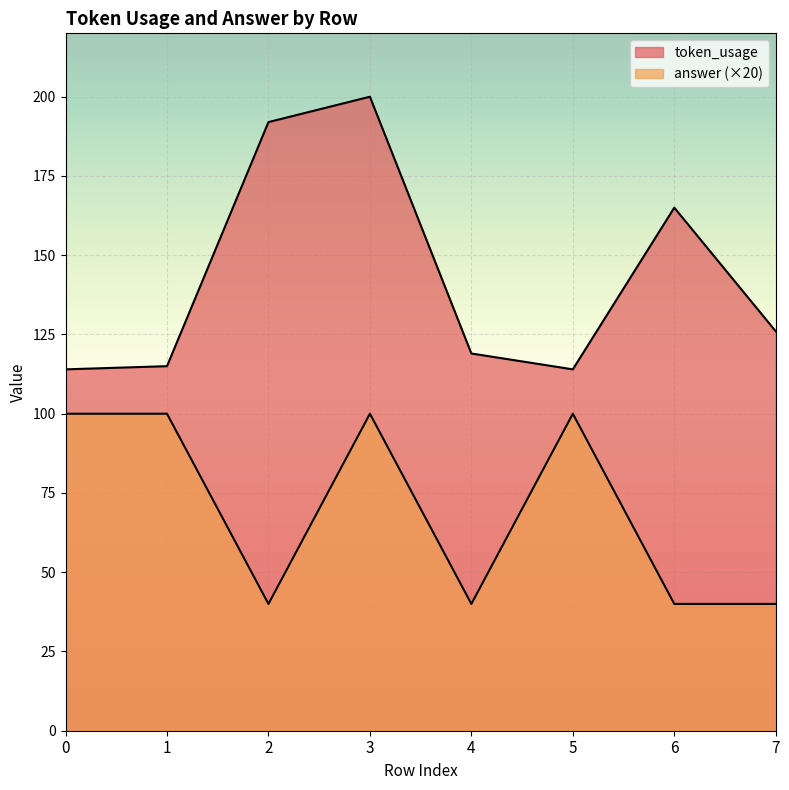

How many categories are shown in the chart?

8